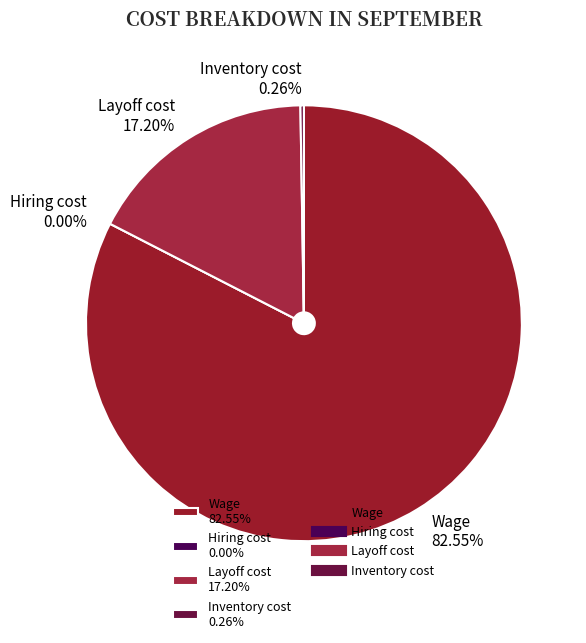

What is the smallest slice in the pie chart?

Hiring cost